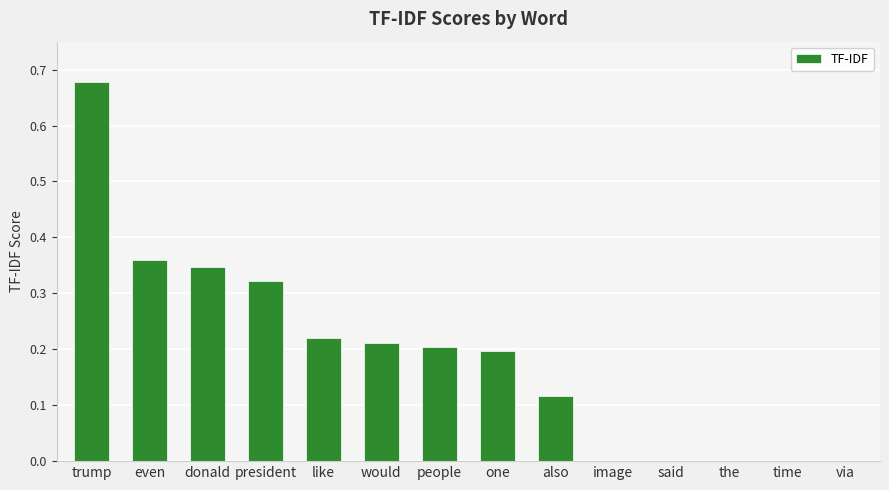

Which category has the highest value across all series?

trump